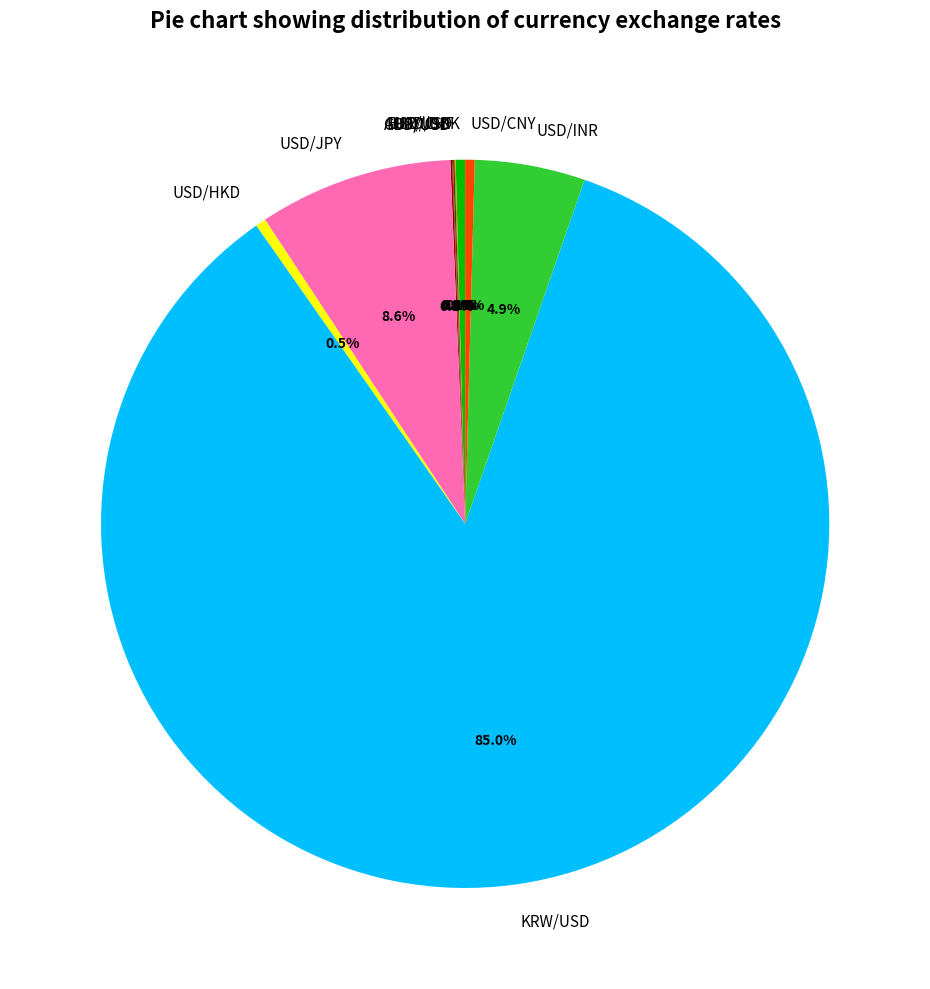

What is the largest slice in the pie chart?

KRW/USD